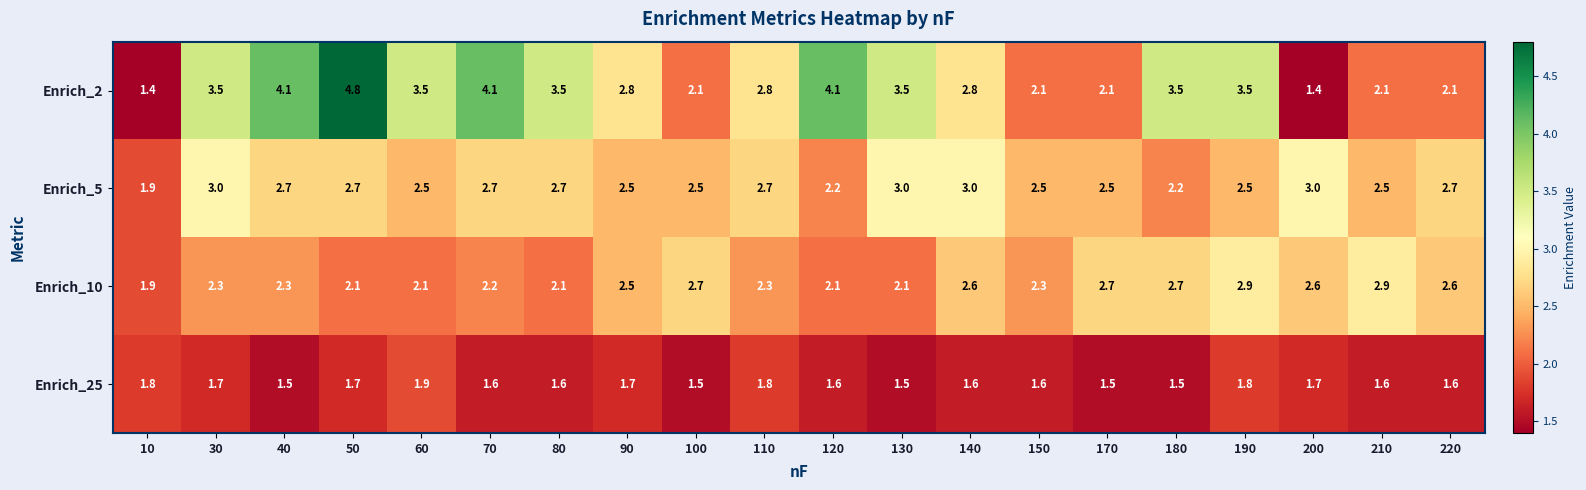

At which category is the sum across all series the highest?

50